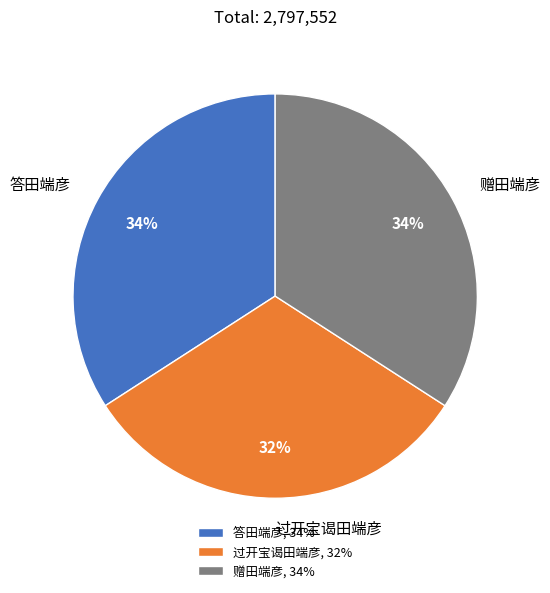

Is it true that 过开宝谒田端彦 is 32% of the pie?

True